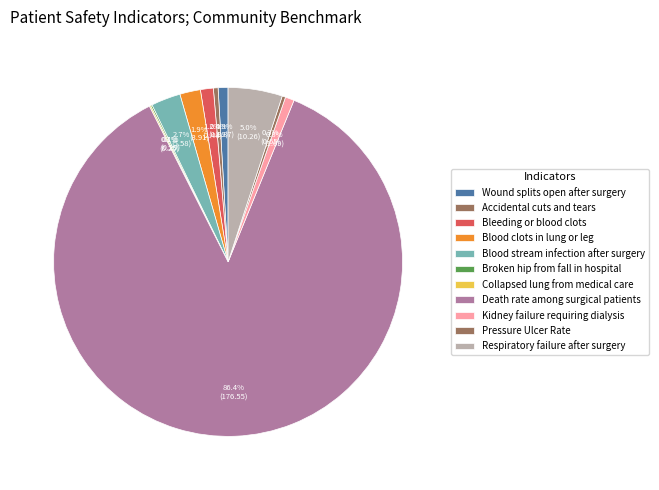

Does Kidney failure requiring dialysis represent more than half of the total?

No